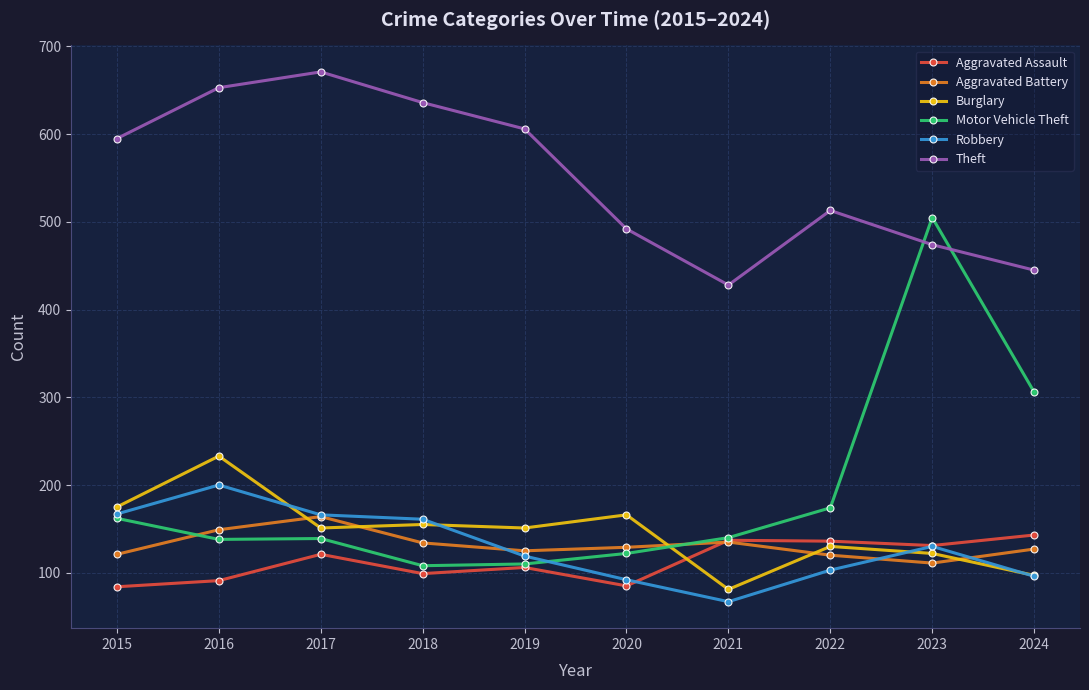

True or false: Aggravated Assault and Theft cross at least once.

False